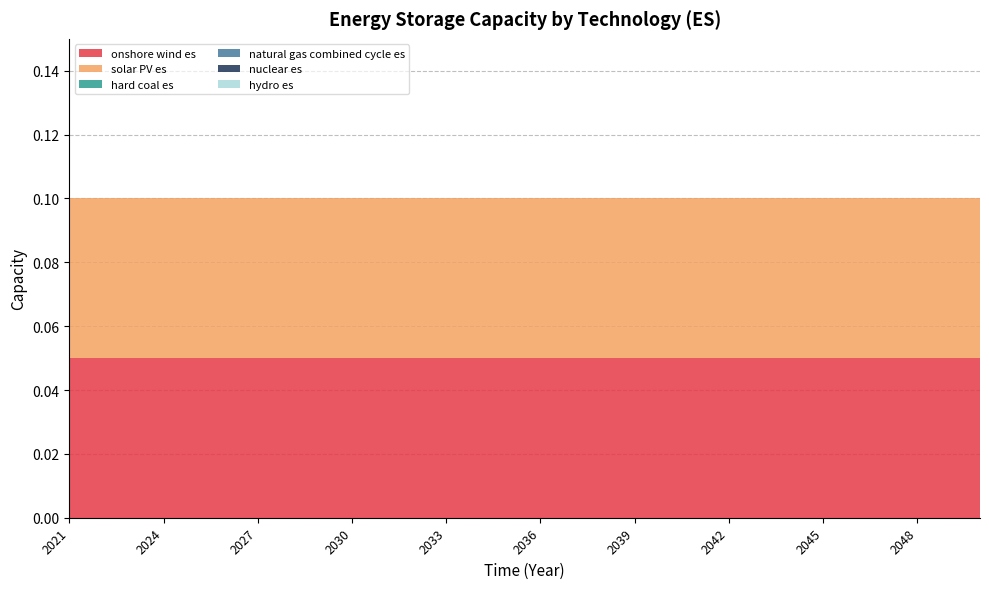

Reading right to left, list all the values displayed in this chart.

onshore wind es: 2050=0.1	2049=0.1	2048=0.1	2047=0.1	2046=0.1	2045=0.1	2044=0.1	2043=0.1	2042=0.1	2041=0.1	2040=0.1	2039=0.1	2038=0.1	2037=0.1	2036=0.1	2035=0.1	2034=0.1	2033=0.1	2032=0.1	2031=0.1	2030=0.1	2029=0.1	2028=0.1	2027=0.1	2026=0.1	2025=0.1	2024=0.1	2023=0.1	2022=0.1	2021=0.1
solar PV es: 2050=0.1	2049=0.1	2048=0.1	2047=0.1	2046=0.1	2045=0.1	2044=0.1	2043=0.1	2042=0.1	2041=0.1	2040=0.1	2039=0.1	2038=0.1	2037=0.1	2036=0.1	2035=0.1	2034=0.1	2033=0.1	2032=0.1	2031=0.1	2030=0.1	2029=0.1	2028=0.1	2027=0.1	2026=0.1	2025=0.1	2024=0.1	2023=0.1	2022=0.1	2021=0.1
hard coal es: 2050=0.0	2049=0.0	2048=0.0	2047=0.0	2046=0.0	2045=0.0	2044=0.0	2043=0.0	2042=0.0	2041=0.0	2040=0.0	2039=0.0	2038=0.0	2037=0.0	2036=0.0	2035=0.0	2034=0.0	2033=0.0	2032=0.0	2031=0.0	2030=0.0	2029=0.0	2028=0.0	2027=0.0	2026=0.0	2025=0.0	2024=0.0	2023=0.0	2022=0.0	2021=0.0
natural gas combined cycle es: 2050=0.0	2049=0.0	2048=0.0	2047=0.0	2046=0.0	2045=0.0	2044=0.0	2043=0.0	2042=0.0	2041=0.0	2040=0.0	2039=0.0	2038=0.0	2037=0.0	2036=0.0	2035=0.0	2034=0.0	2033=0.0	2032=0.0	2031=0.0	2030=0.0	2029=0.0	2028=0.0	2027=0.0	2026=0.0	2025=0.0	2024=0.0	2023=0.0	2022=0.0	2021=0.0
nuclear es: 2050=0.0	2049=0.0	2048=0.0	2047=0.0	2046=0.0	2045=0.0	2044=0.0	2043=0.0	2042=0.0	2041=0.0	2040=0.0	2039=0.0	2038=0.0	2037=0.0	2036=0.0	2035=0.0	2034=0.0	2033=0.0	2032=0.0	2031=0.0	2030=0.0	2029=0.0	2028=0.0	2027=0.0	2026=0.0	2025=0.0	2024=0.0	2023=0.0	2022=0.0	2021=0.0
hydro es: 2050=0.0	2049=0.0	2048=0.0	2047=0.0	2046=0.0	2045=0.0	2044=0.0	2043=0.0	2042=0.0	2041=0.0	2040=0.0	2039=0.0	2038=0.0	2037=0.0	2036=0.0	2035=0.0	2034=0.0	2033=0.0	2032=0.0	2031=0.0	2030=0.0	2029=0.0	2028=0.0	2027=0.0	2026=0.0	2025=0.0	2024=0.0	2023=0.0	2022=0.0	2021=0.0